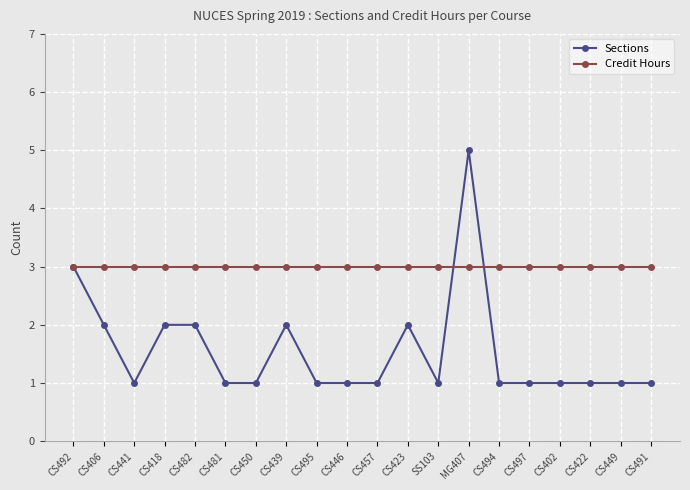

What are all the series names shown in the legend?

Sections, Credit Hours